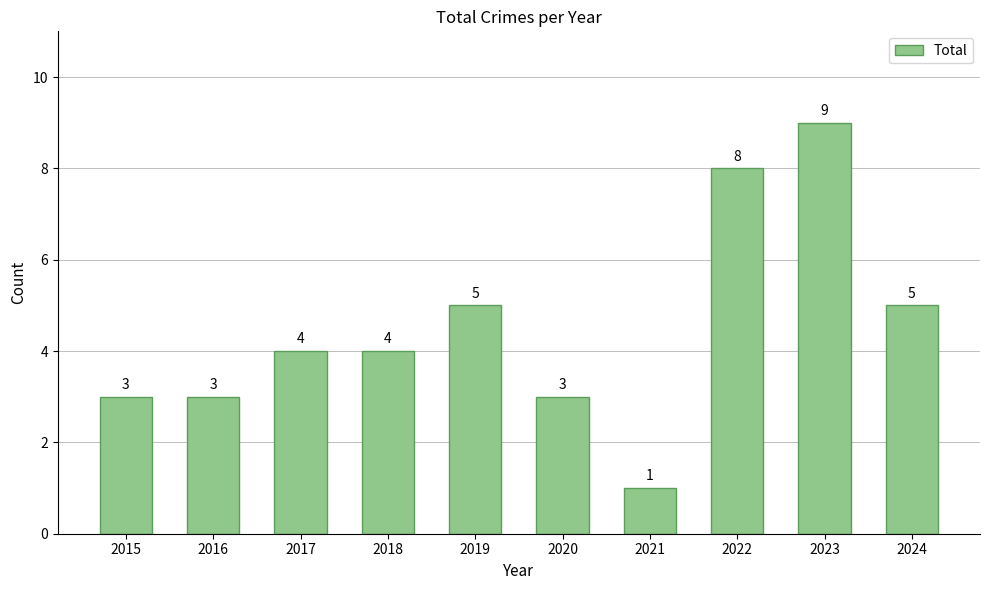

What is the greatest value displayed?

9